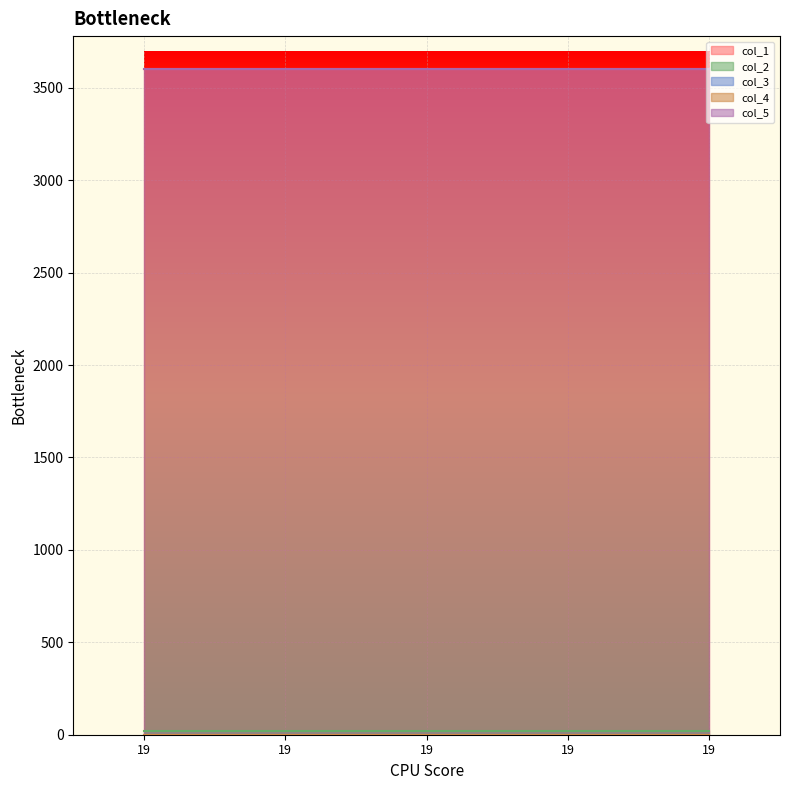

Which series has the widest spread of values?

col_1